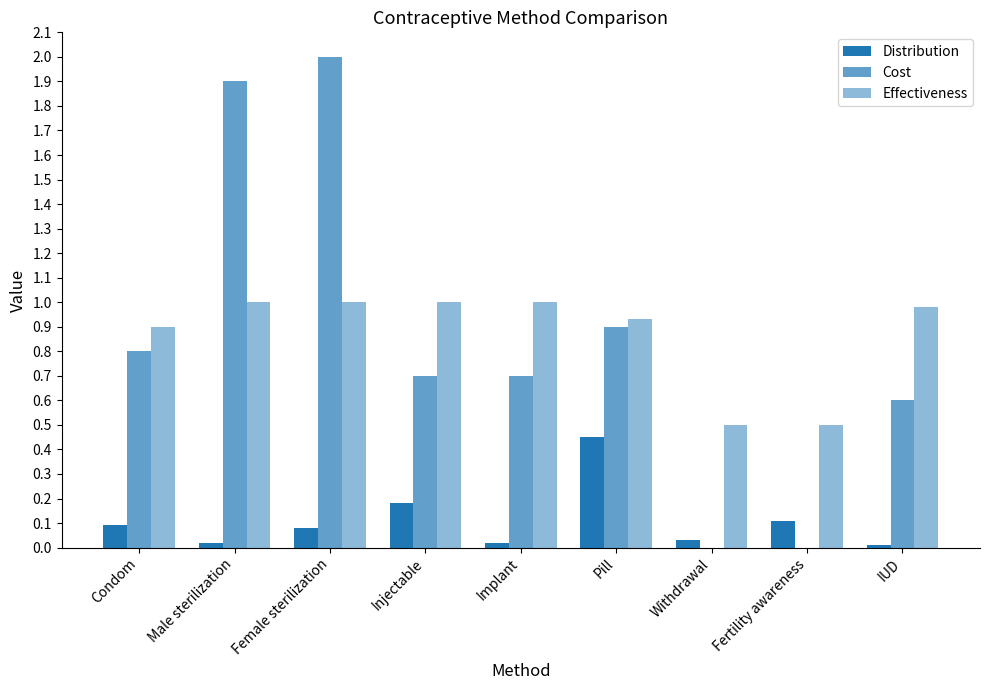

Is the value of Distribution at Pill greater than the value of Cost at IUD?

No